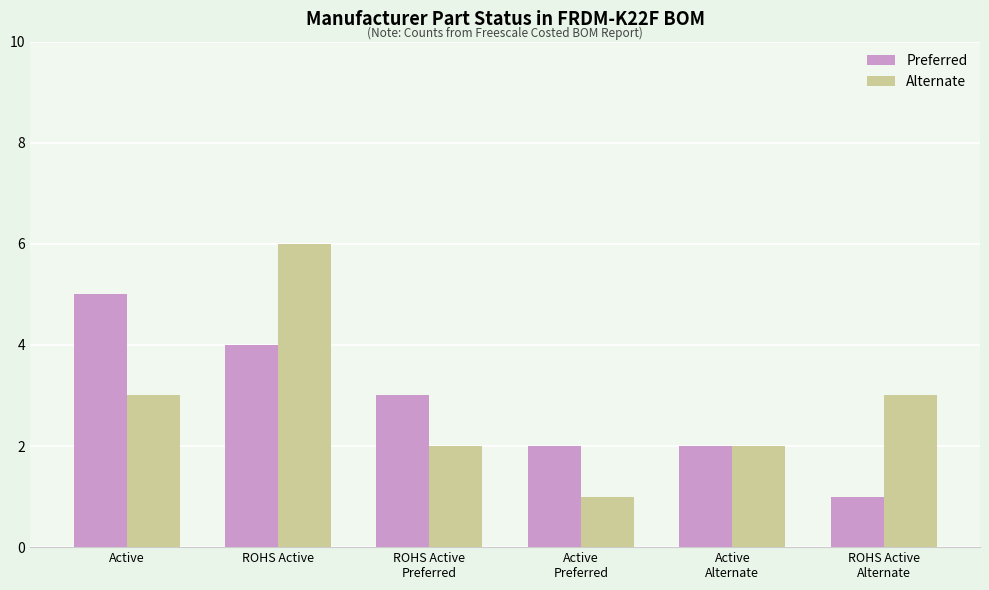

What is the smallest value displayed?

1